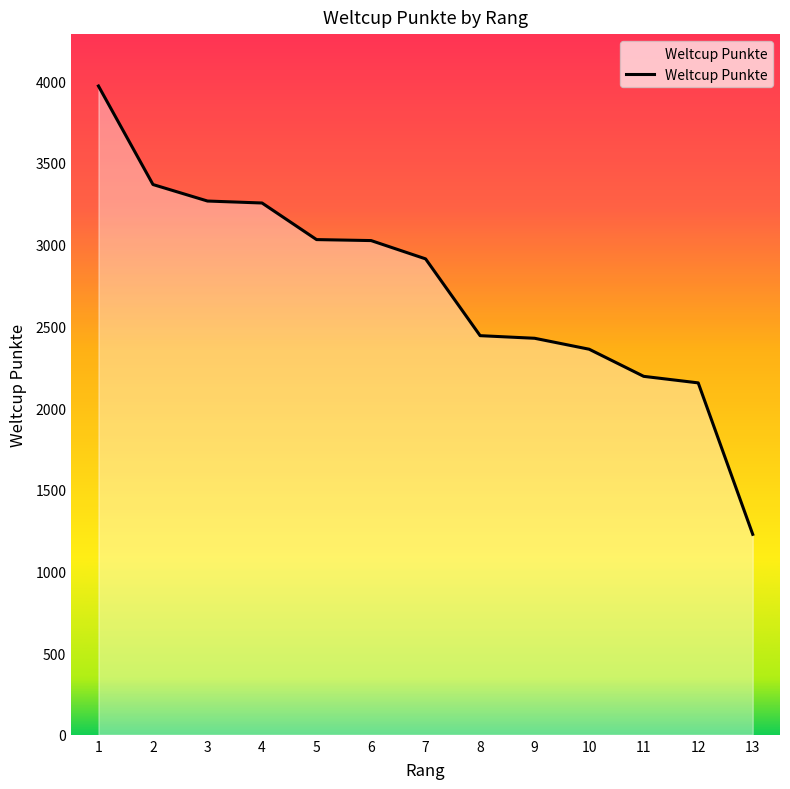

Approximately how many times larger is the value at 12 compared to 11?

1.0